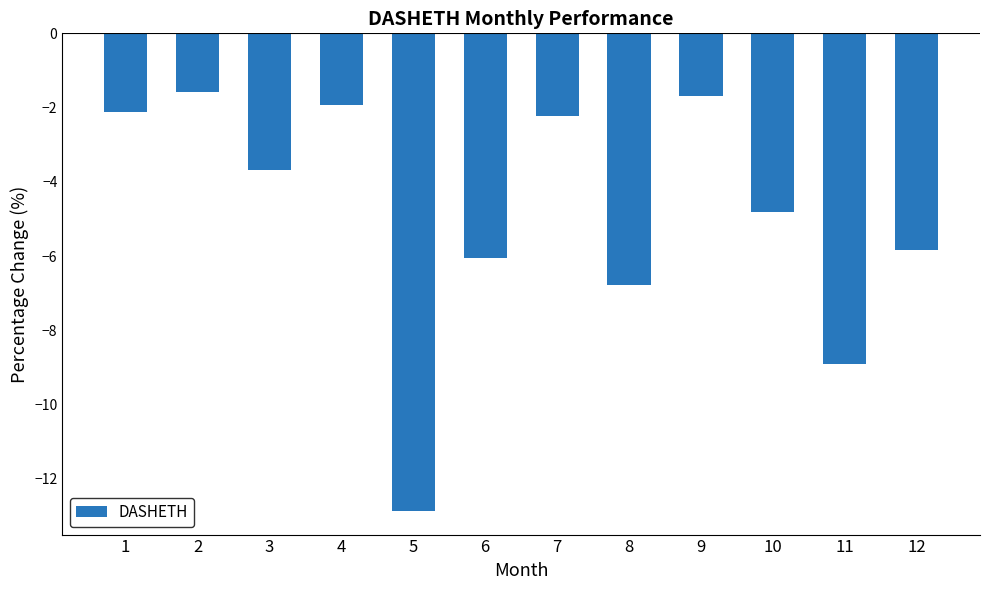

How many distinct data groups are displayed?

1